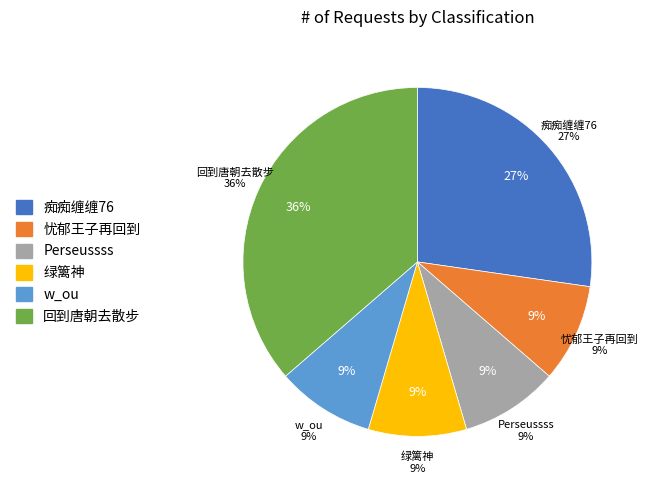

Does w_ou represent more than half of the total?

No